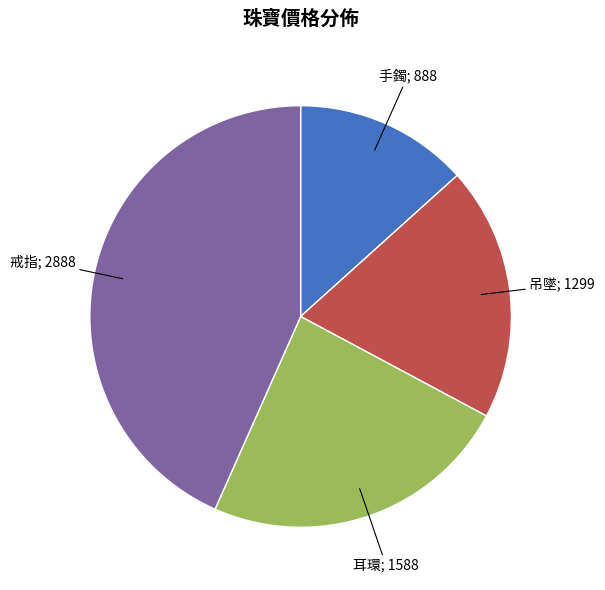

Is there any slice that represents more than half of the pie?

No